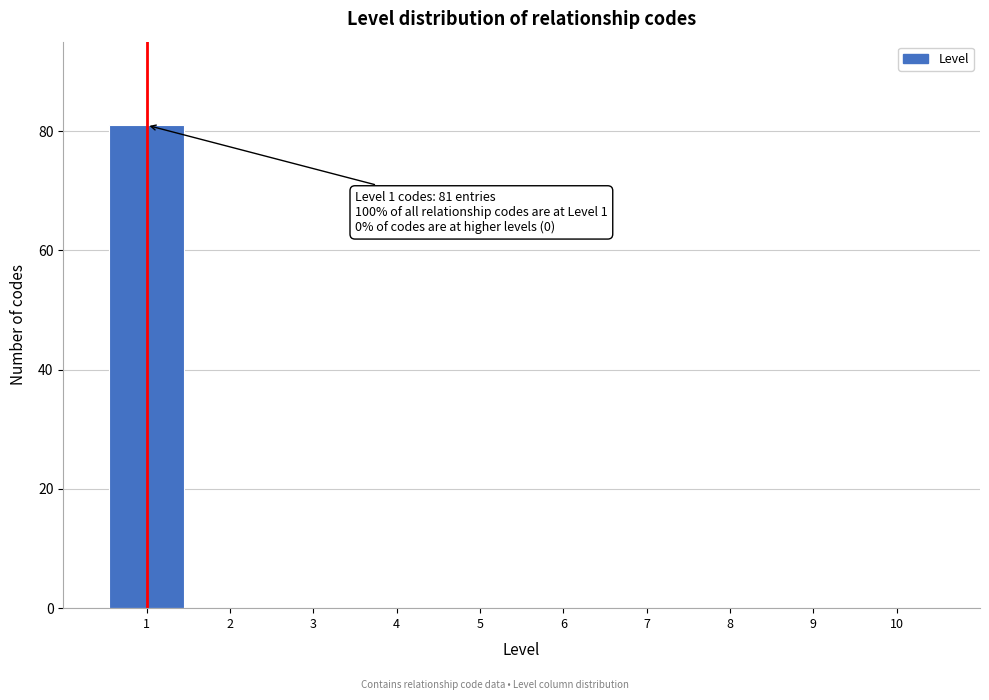

Which range on the x-axis has the tallest bar?

0.5 to 1.5